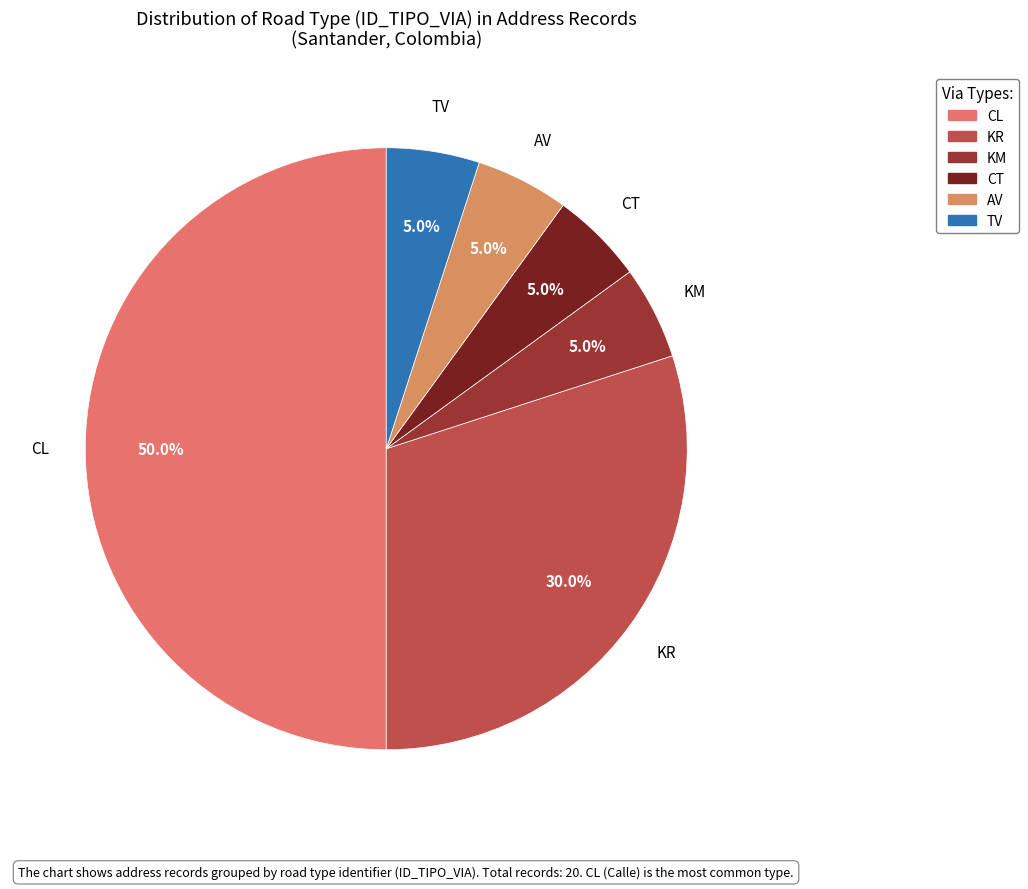

To the nearest percent, what is the average slice percentage?

17%